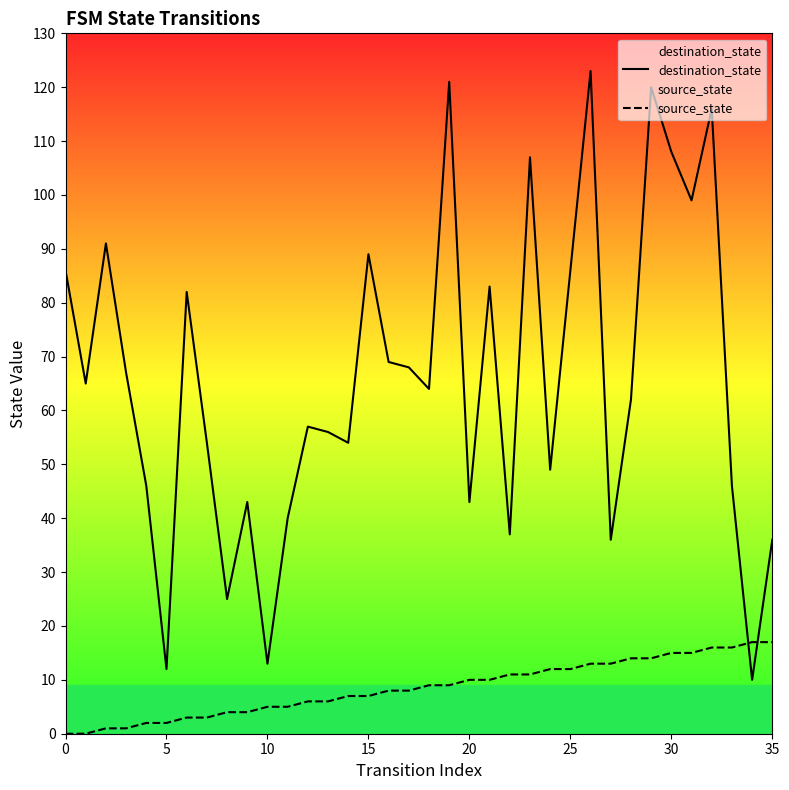

True or false: source_state has more than 2 interior local peaks.

False